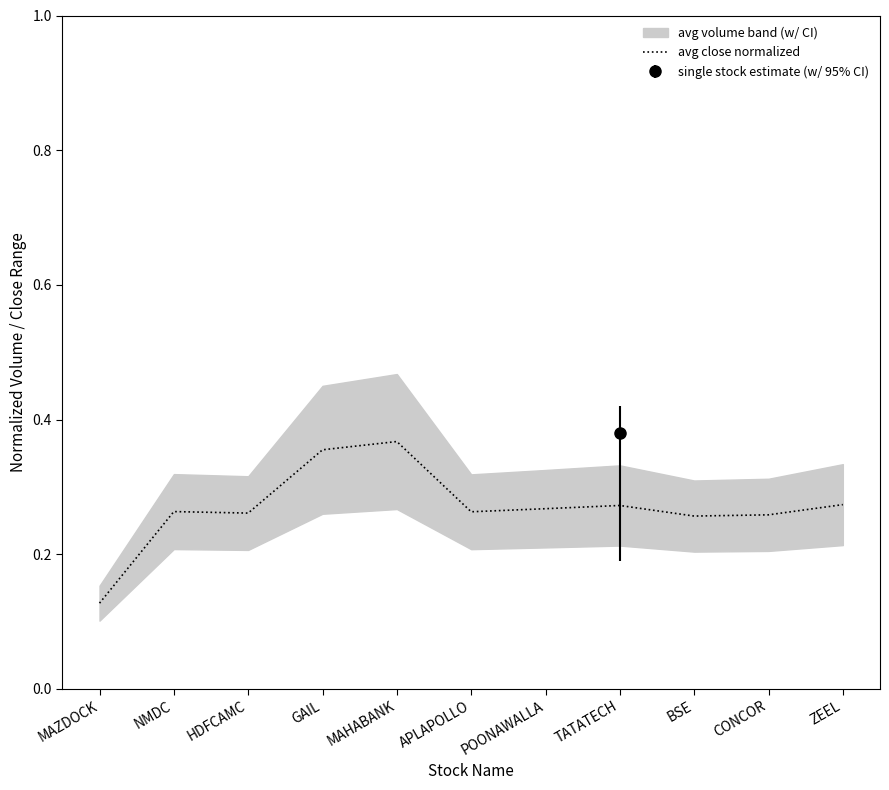

Is it true that avg close normalized equals 0.1 at APLAPOLLO?

False